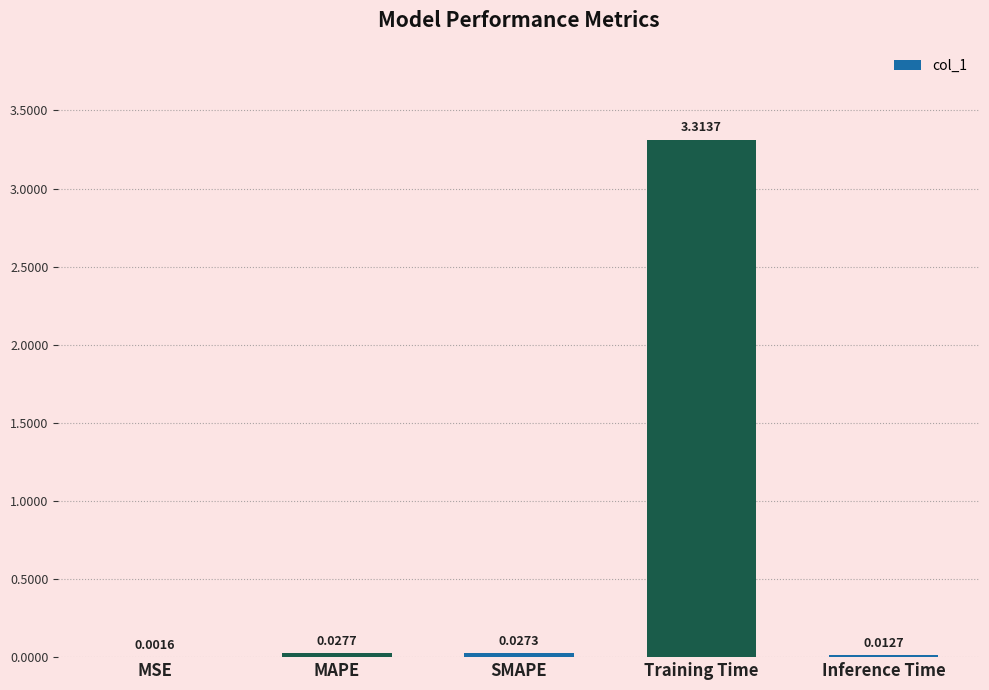

At which category does the chart reach its peak across all series?

Training Time